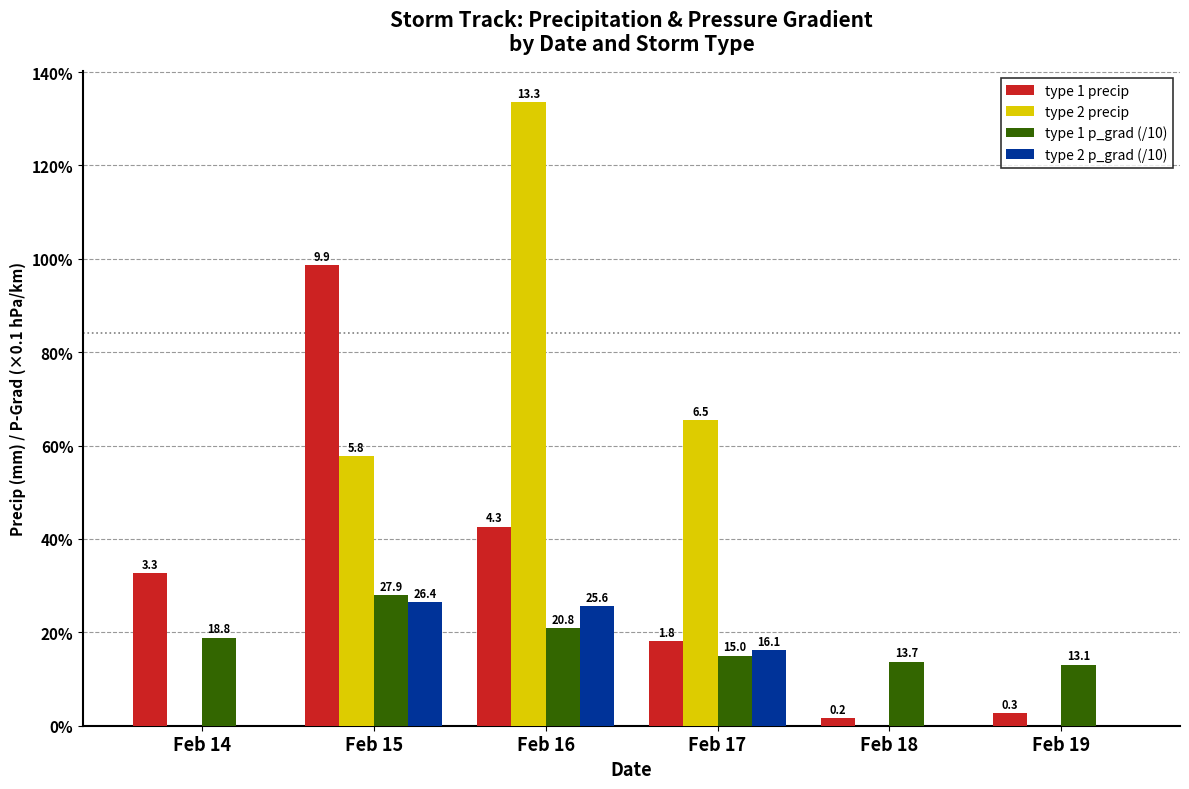

Are the bars grouped side by side (vs. stacked)?

Yes